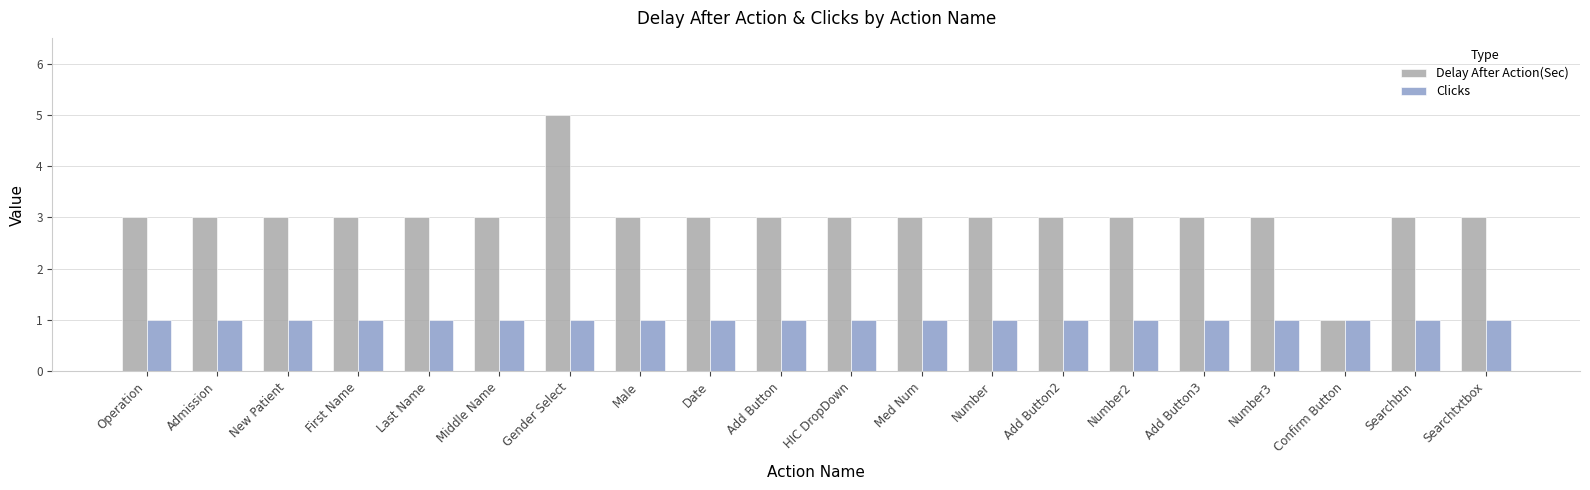

What is the approximate value of Delay After Action(Sec) at Add Button?

3